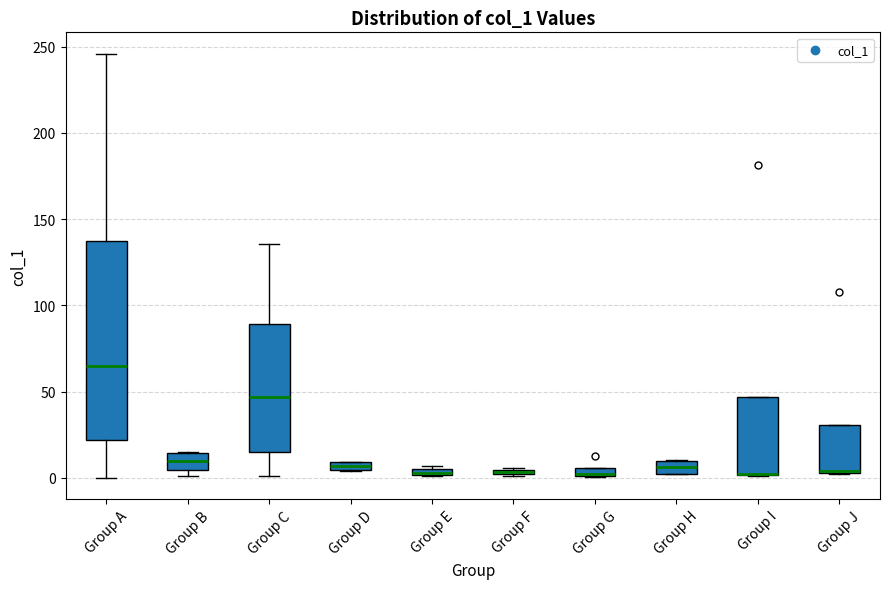

Comparing the boxes themselves (not the whiskers), which one is the tallest?

Group A